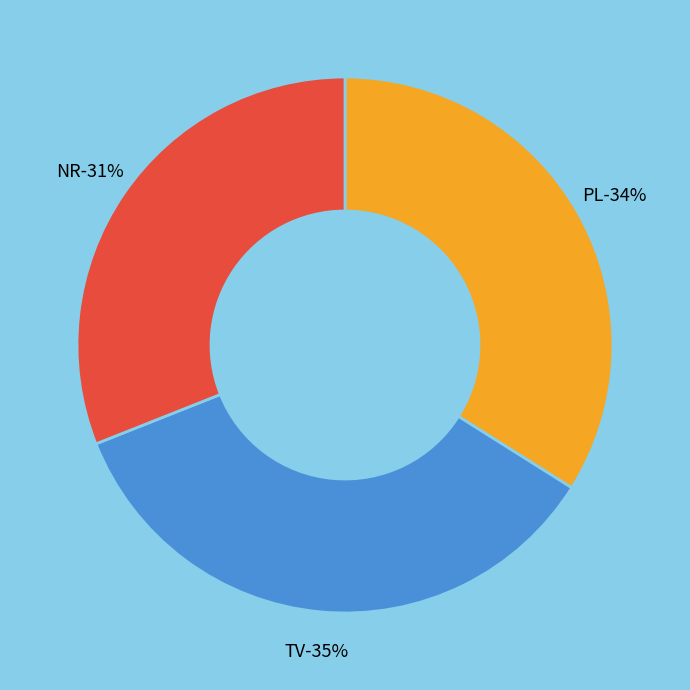

Does PL represent more than half of the total?

No